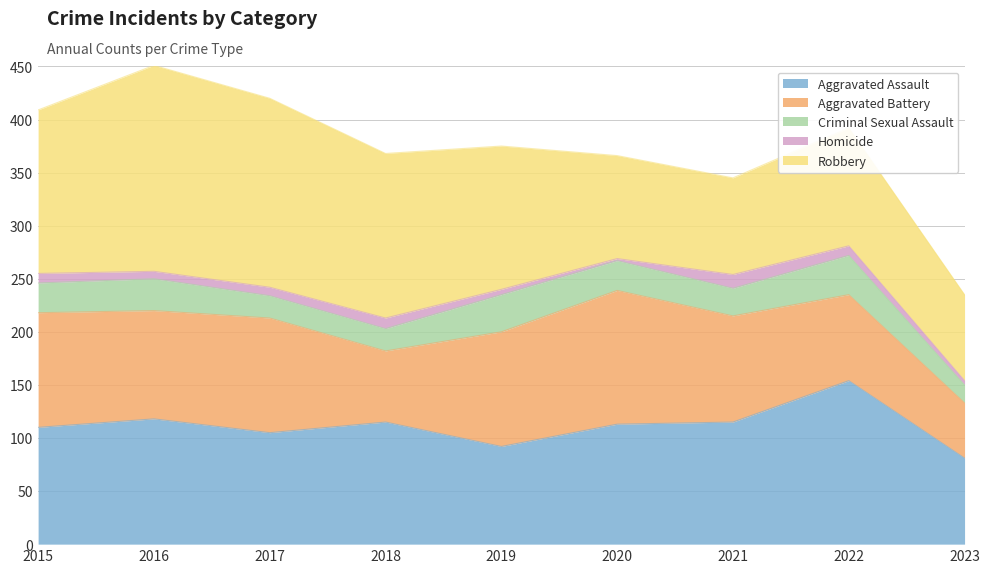

What is the greatest value displayed?

194